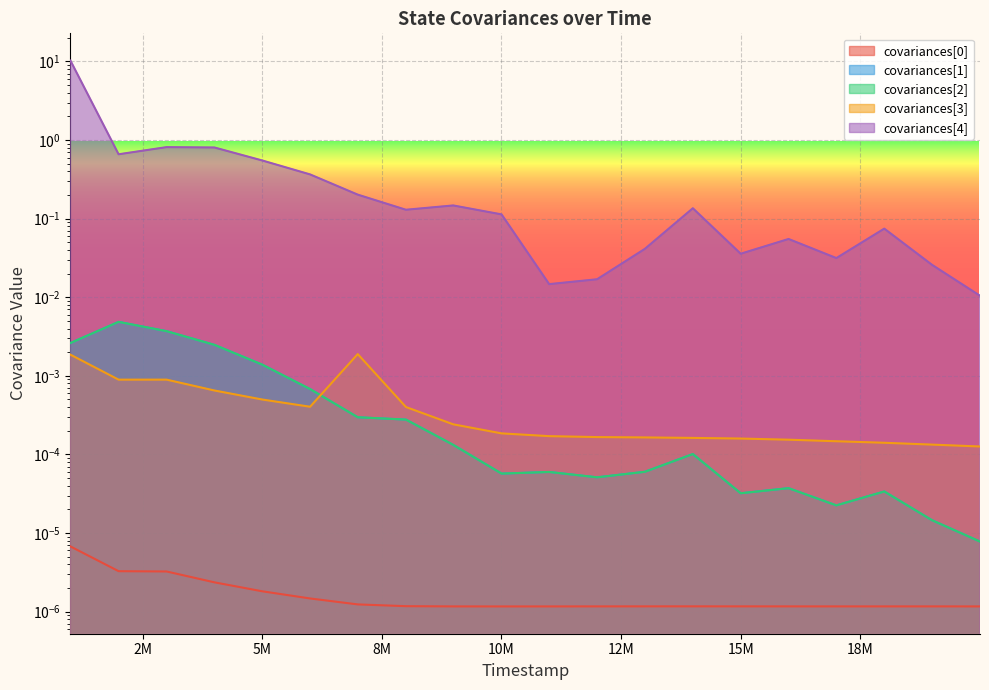

Where is covariances[0] nearest to the value 0?

10002000